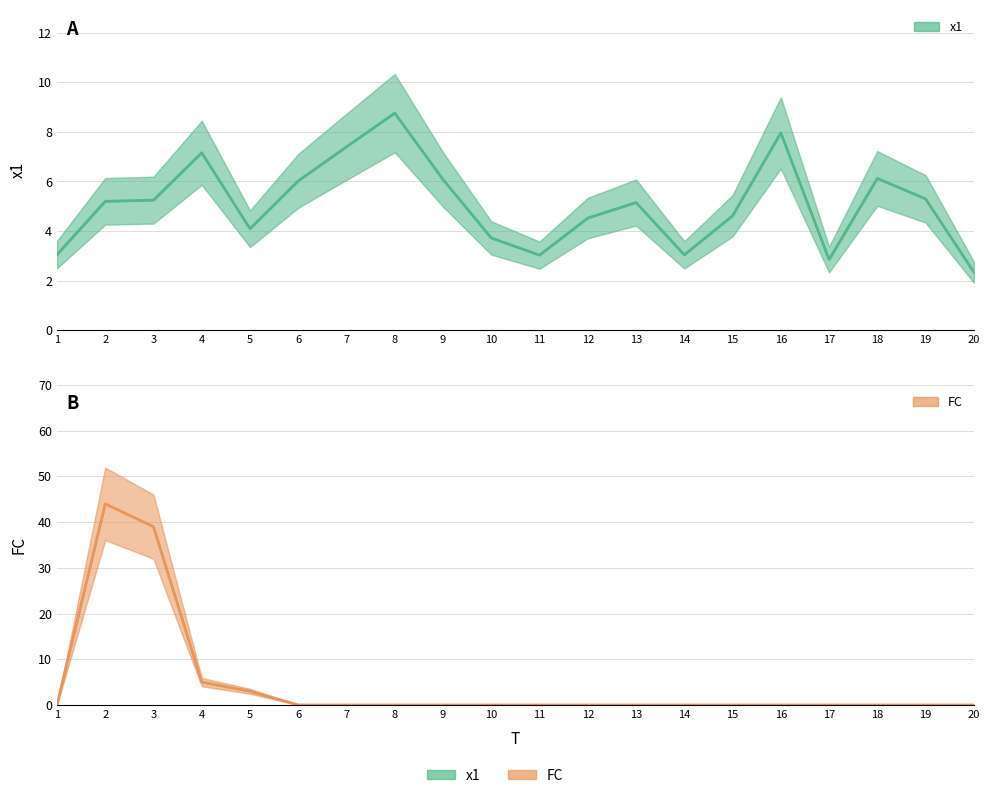

True or false: FC and x1 intersect in this chart.

True